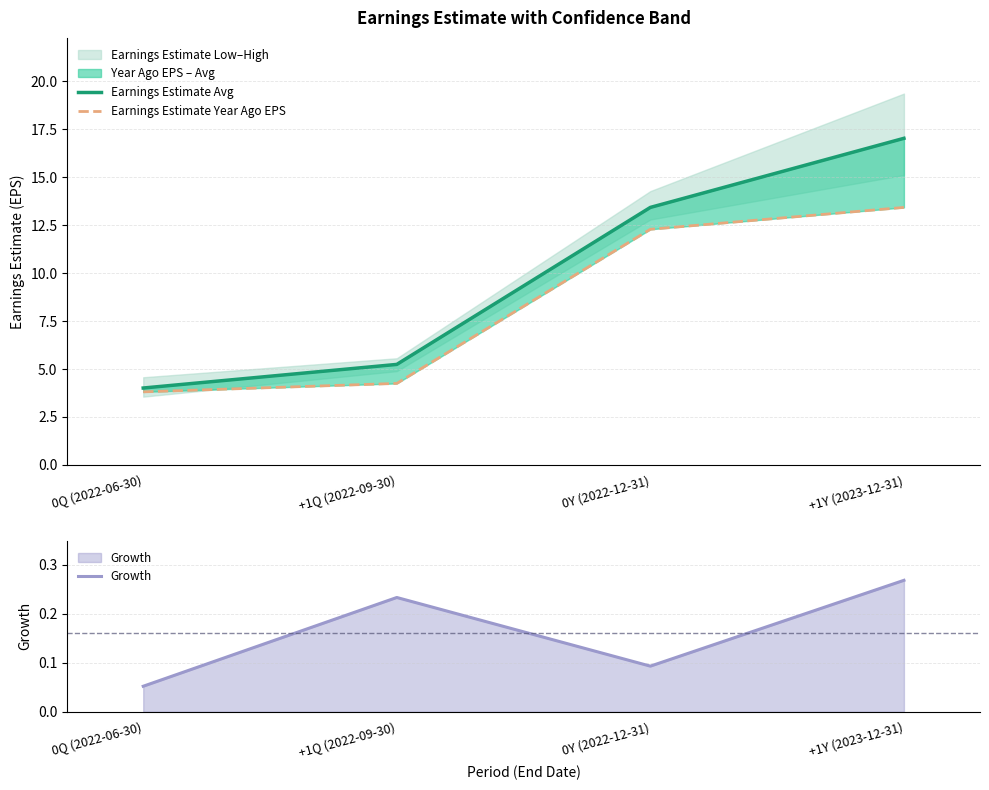

How many lines are shown in the chart?

3